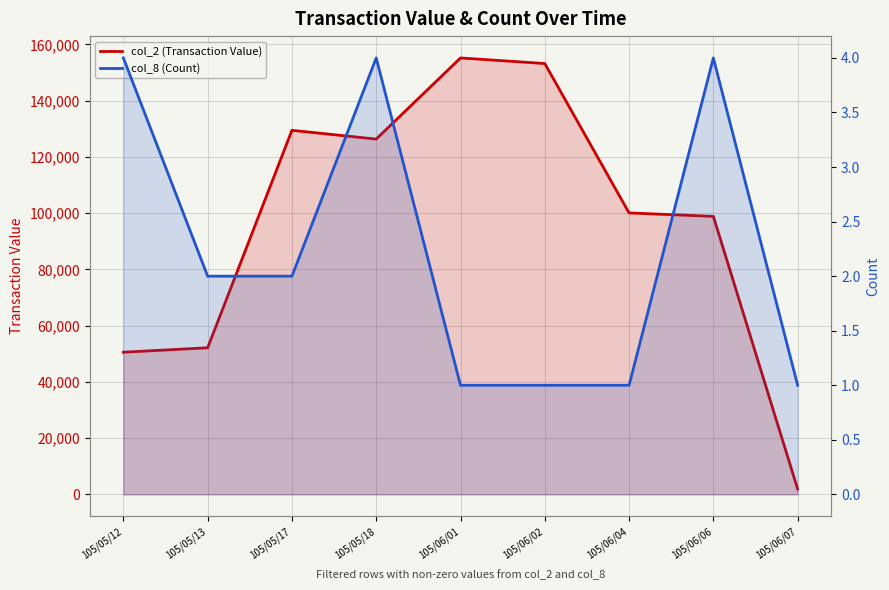

Which series has the widest spread of values?

col_2 (Transaction Value)